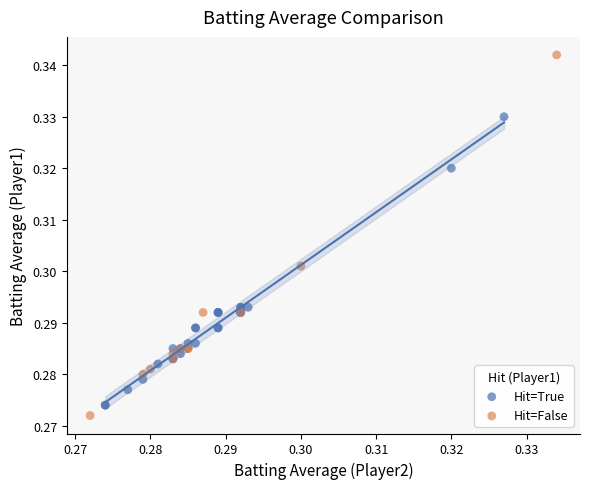

Which series contains the highest Y value?

Hit=False